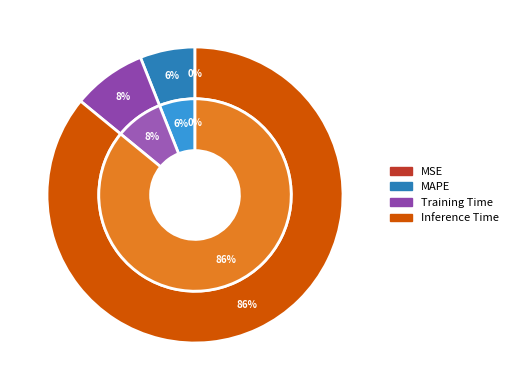

The Inference Time slice represents 92% of the pie. True or false?

False